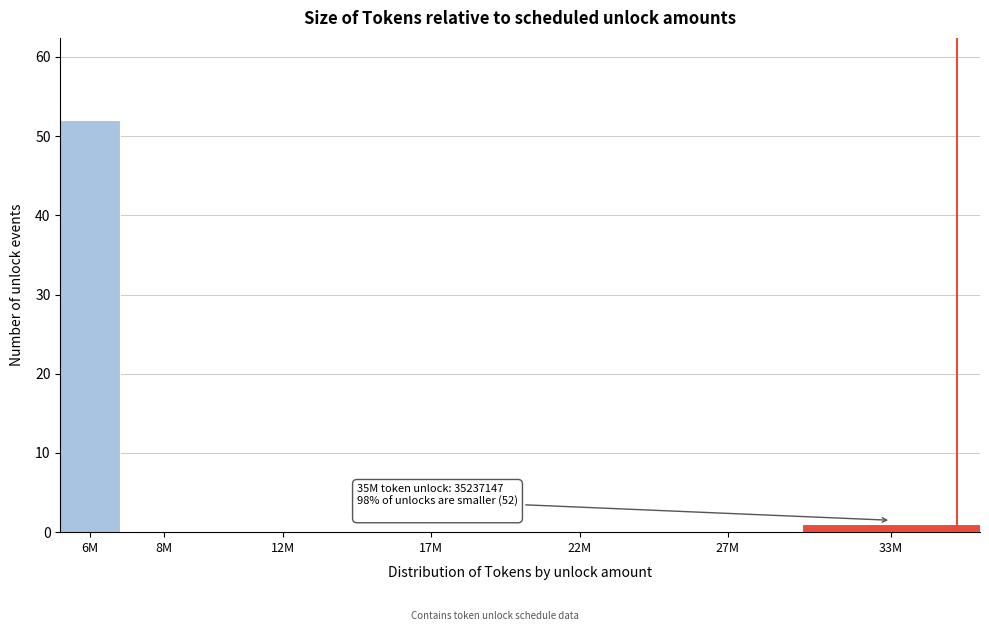

Reading right to left, extract all data points from this chart.

33M=1	27M=0	22M=0	17M=0	12M=0	8M=0	6M=52